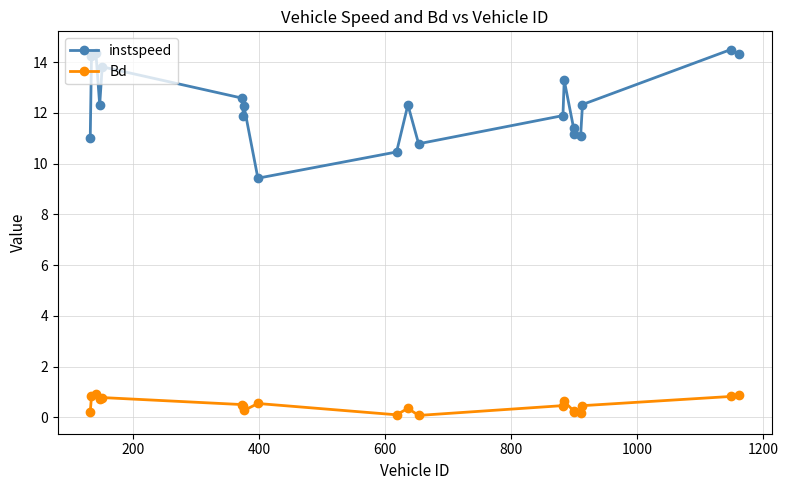

What is the greatest value displayed?

14.5